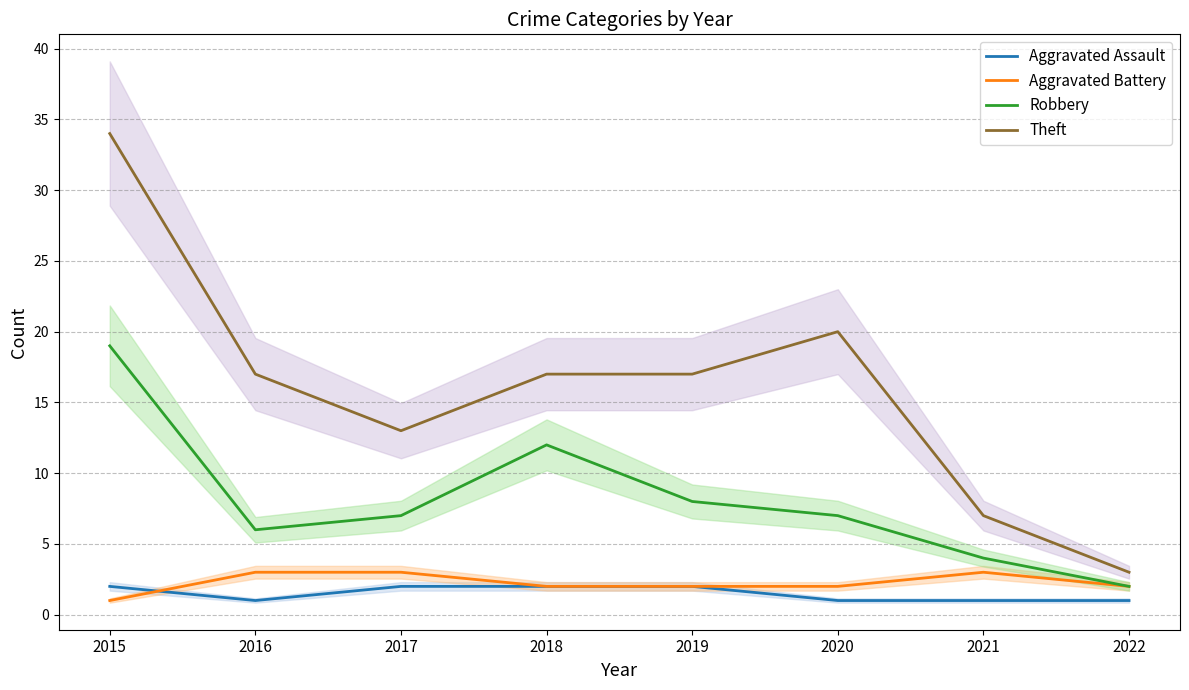

What is the total value across all series at 2022?

8